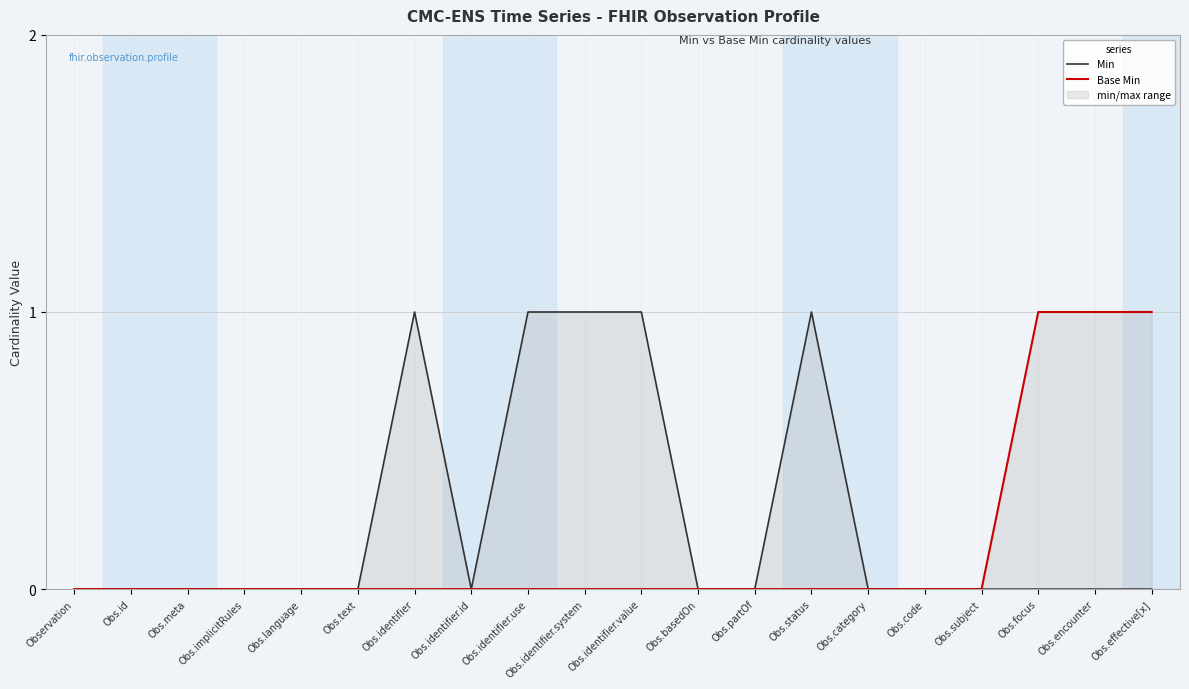

Rank the categories by Base Min value from lowest to highest.

Observation, Obs.id, Obs.meta, Obs.implicitRules, Obs.language, Obs.text, Obs.identifier, Obs.identifier.id, Obs.identifier.use, Obs.identifier.system, Obs.identifier.value, Obs.basedOn, Obs.partOf, Obs.status, Obs.category, Obs.code, Obs.subject, Obs.focus, Obs.encounter, Obs.effective[x]